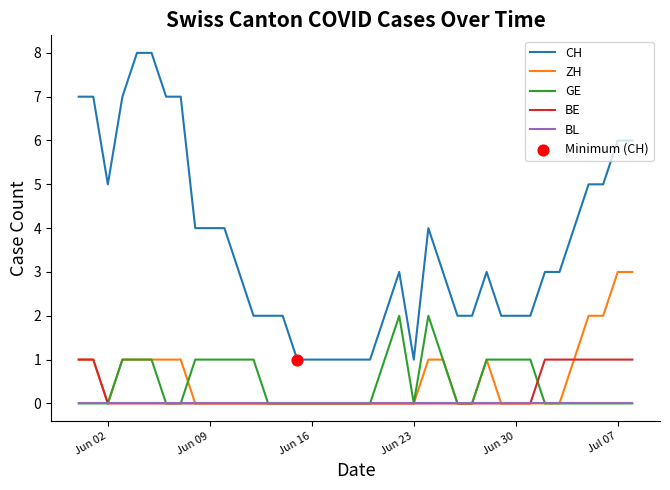

Which series has the largest total across all categories?

CH